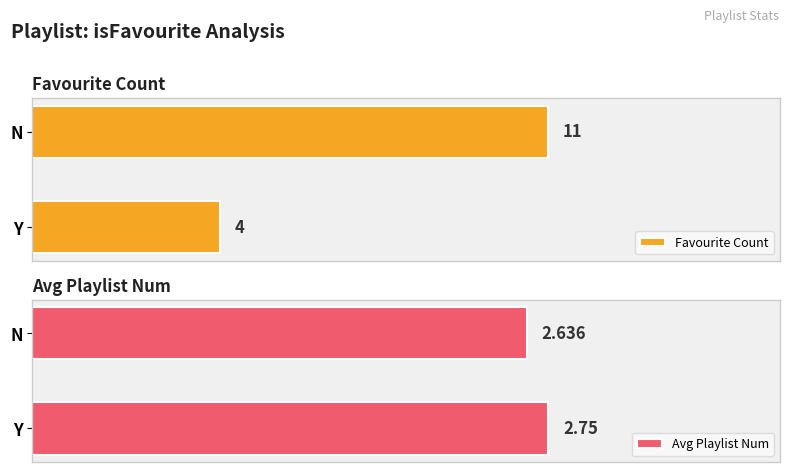

What are all the series names shown in the legend?

Favourite Count, Avg Playlist Num